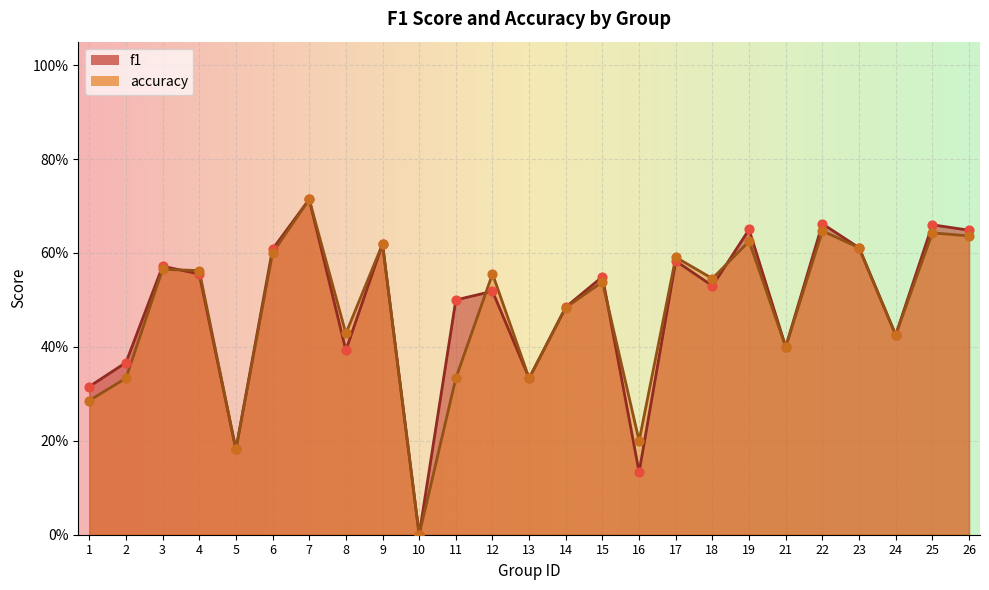

Which series contains the highest Y value?

f1